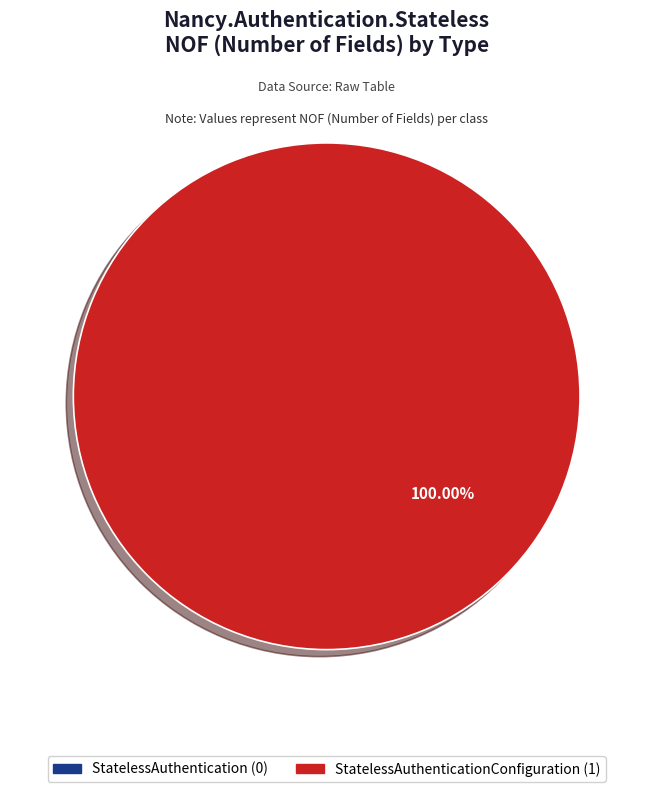

Count the number of slices in the pie.

2